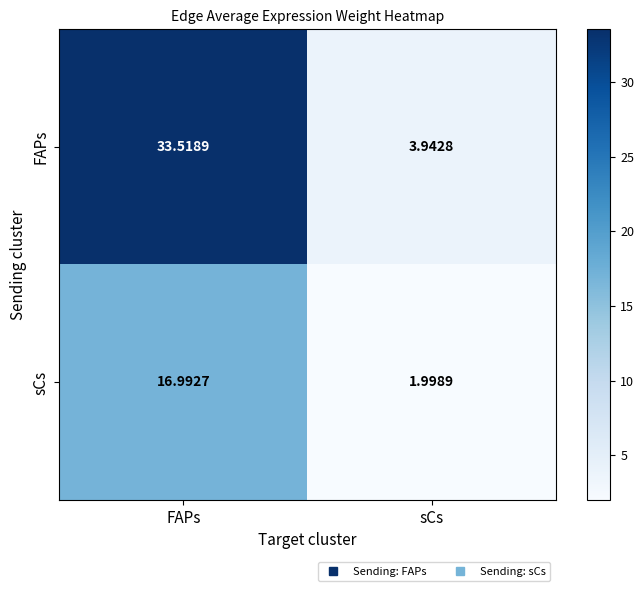

Between FAPs and sCs, which series saw the biggest shift?

FAPs